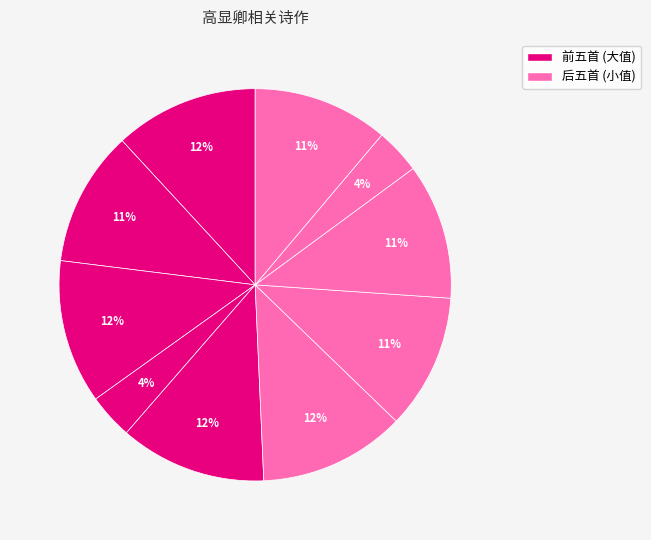

Count the number of slices in the pie.

10